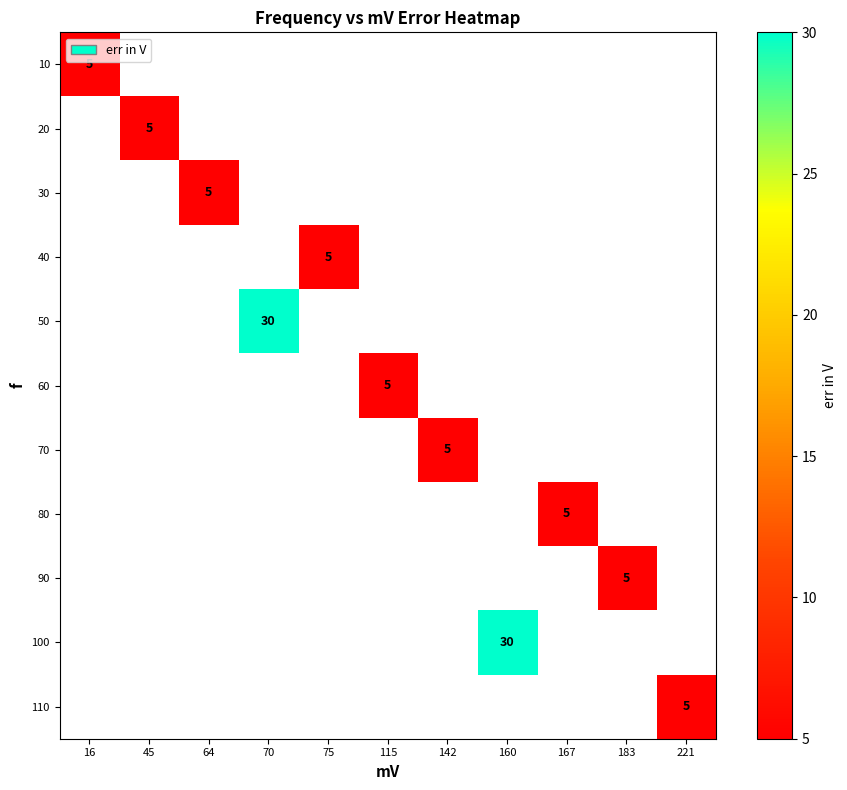

Which category has the highest value across all series?

70